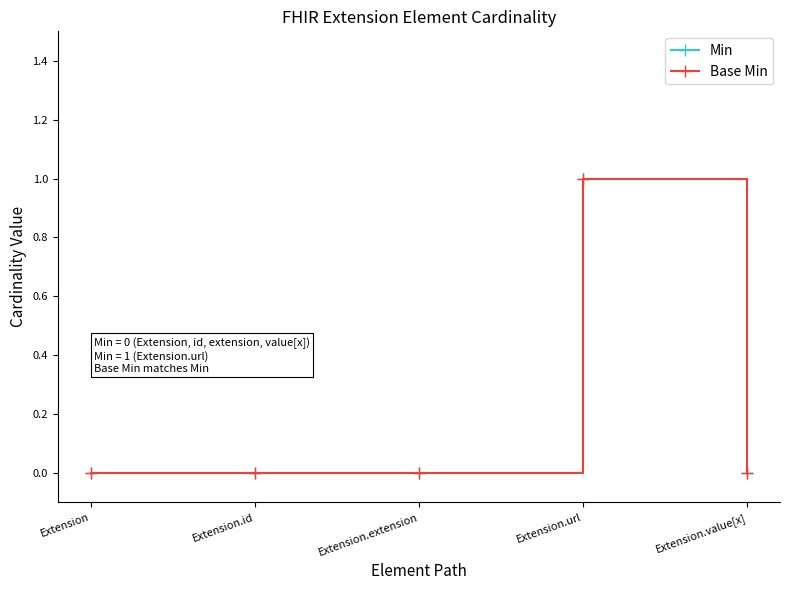

At Extension.id, list the series in order from smallest to largest.

Min, Base Min